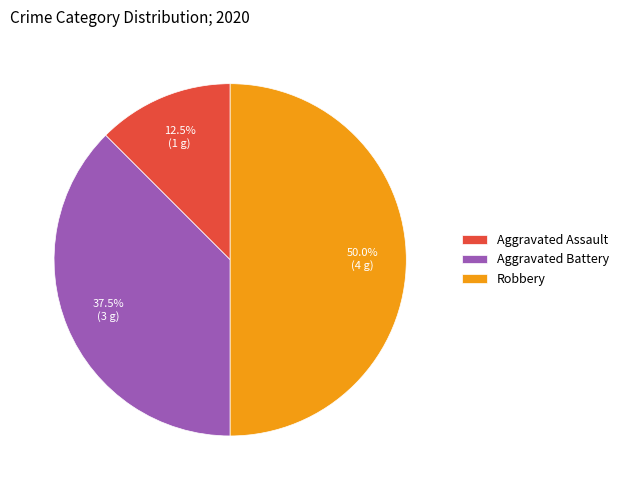

What is the ratio of the value at Robbery to the value at Aggravated Assault?

4.0